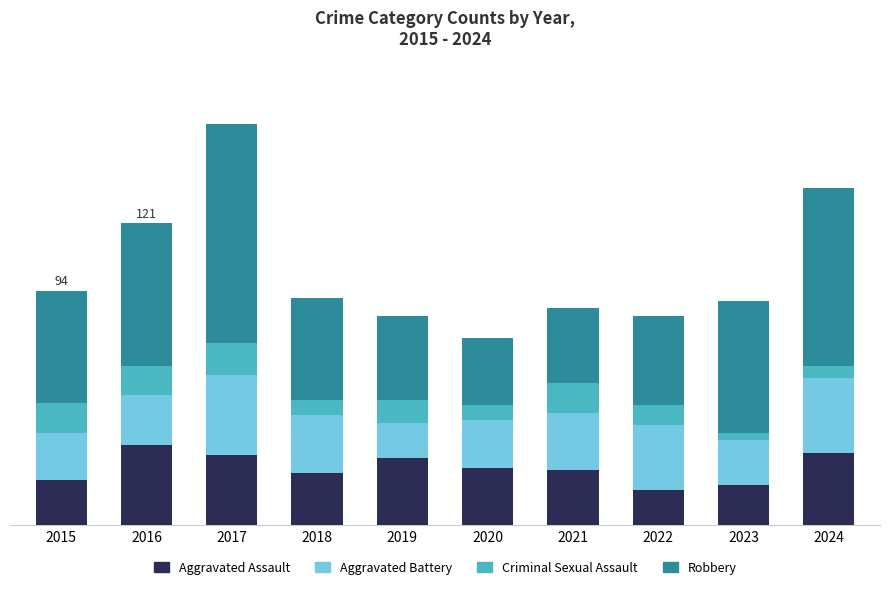

Does the chart contain stacked bars?

Yes